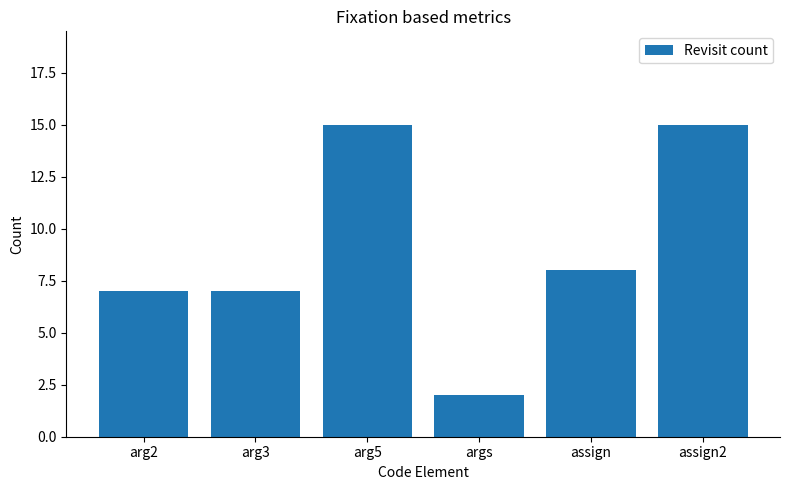

What is the average value?

9